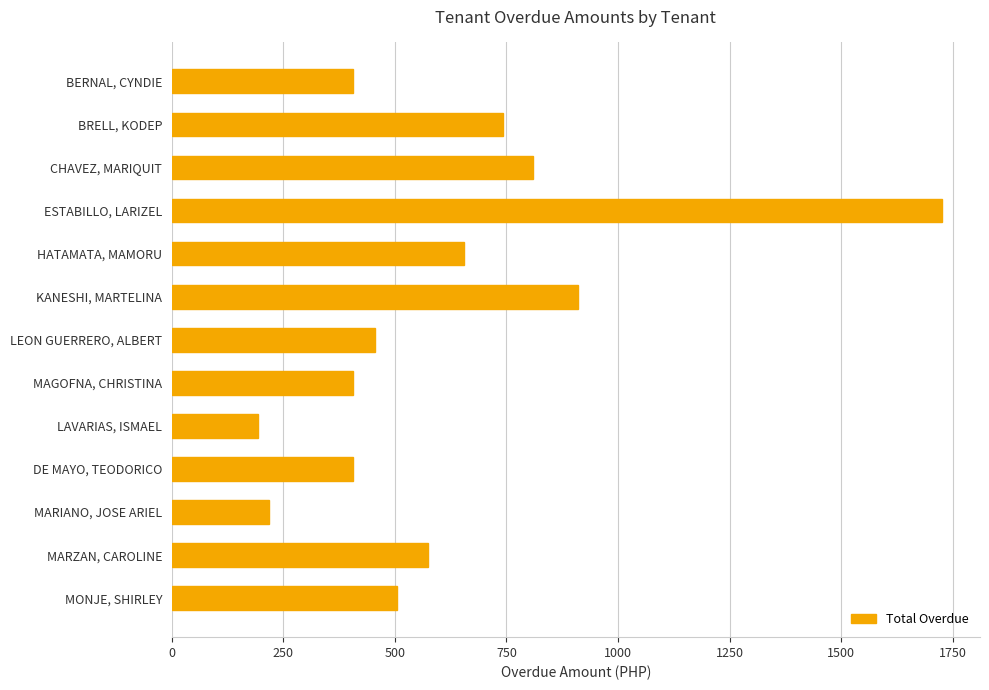

Which category has the lowest value across all series?

LAVARIAS, ISMAEL